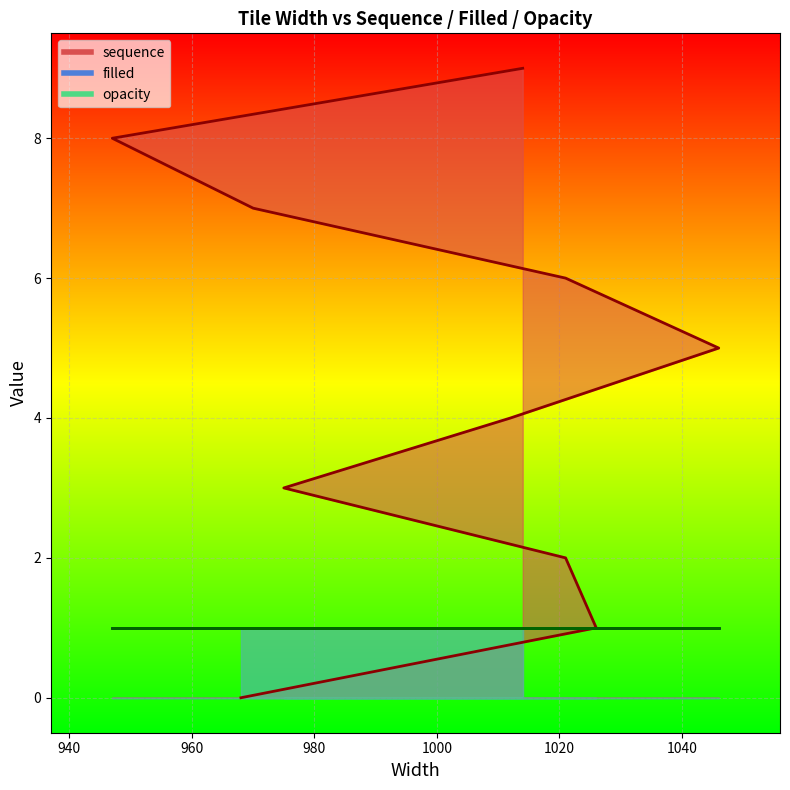

The value of opacity at 968 is 1. True or false?

False